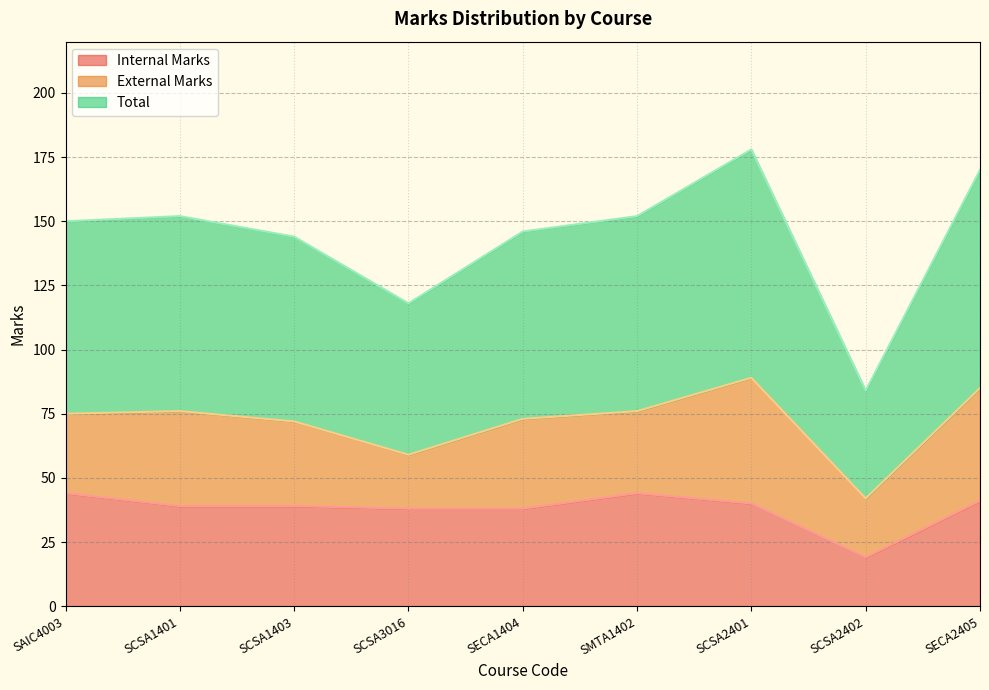

True or false: Total has more than 1 points higher than both neighbors.

True